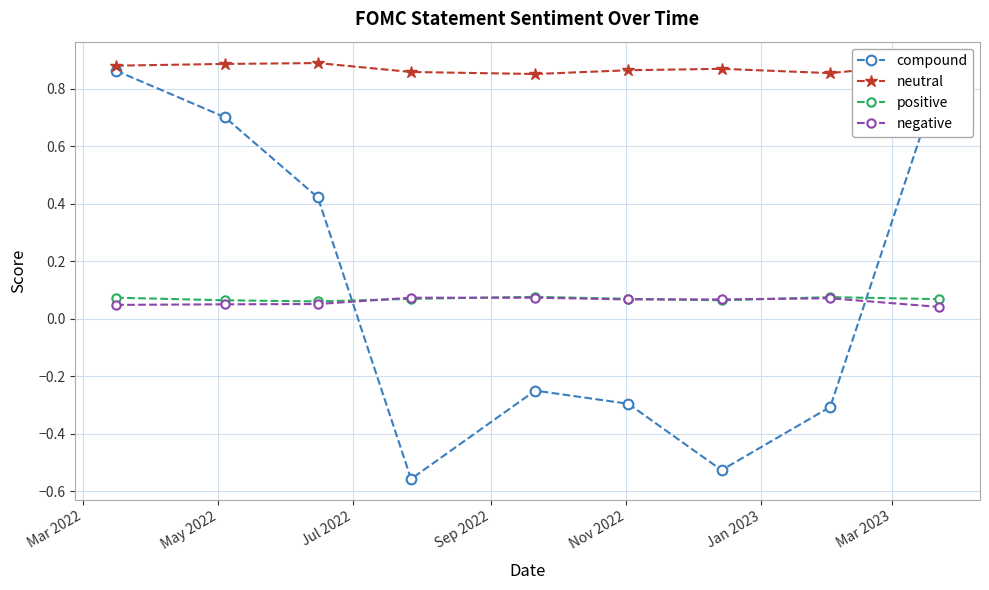

Does the chart display data point markers on the line(s)?

Yes